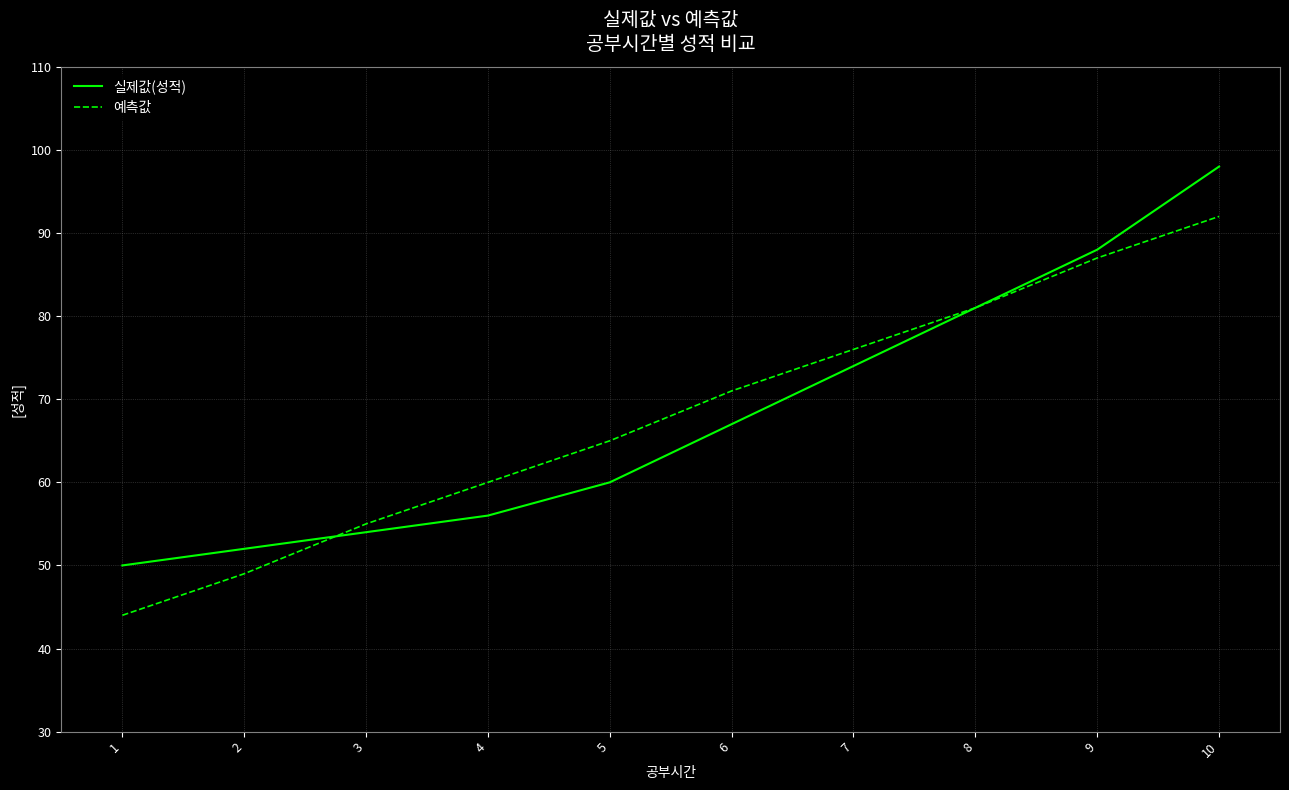

What are all the series names shown in the legend?

실제값(성적), 예측값